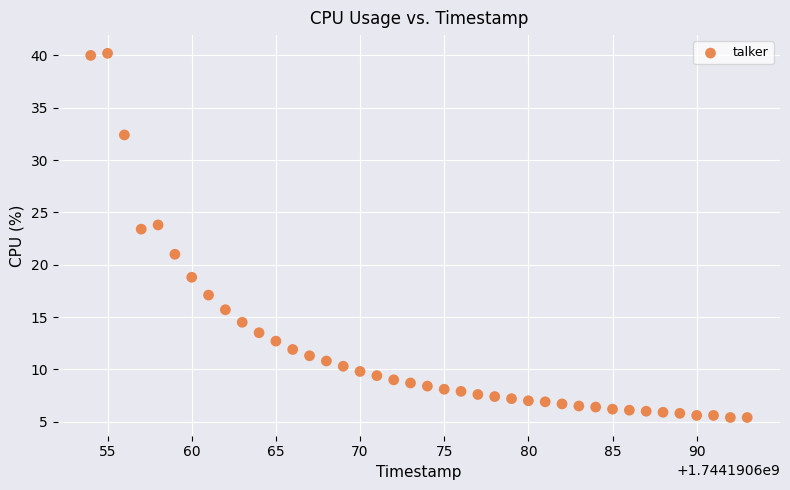

What Y value in the scatter plot is closest to 22?

21.0